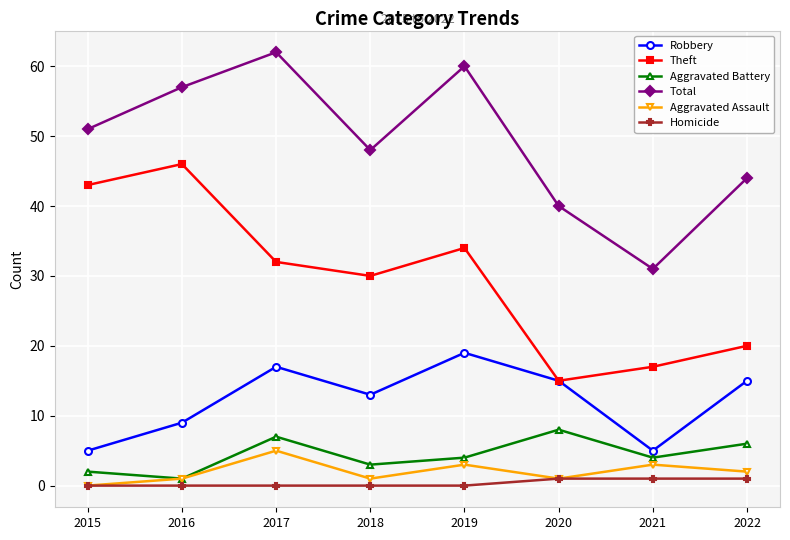

Rank the series by their maximum value, from lowest to highest.

Homicide, Aggravated Assault, Aggravated Battery, Robbery, Theft, Total